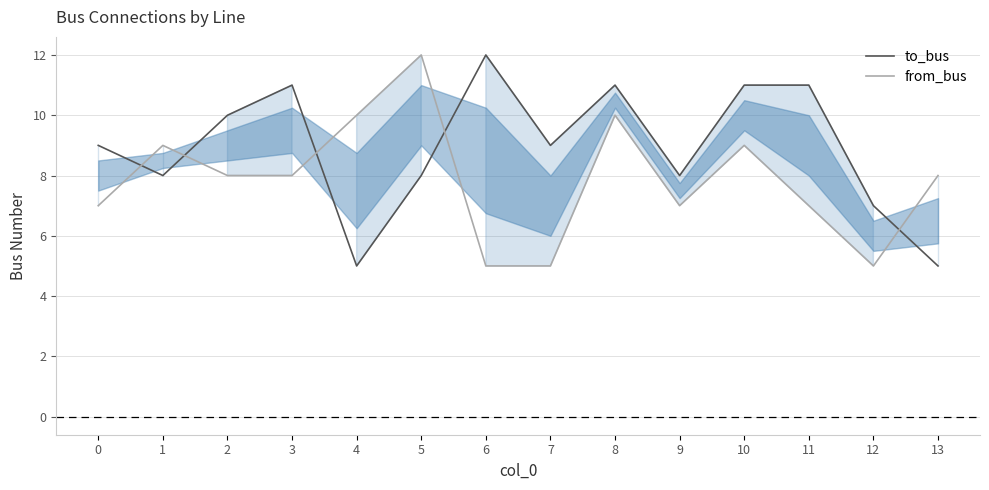

Reading left to right, extract all data points from this chart.

to_bus: 9	8	10	11	5	8	12	9	11	8	11	11	7	5
from_bus: 7	9	8	8	10	12	5	5	10	7	9	7	5	8